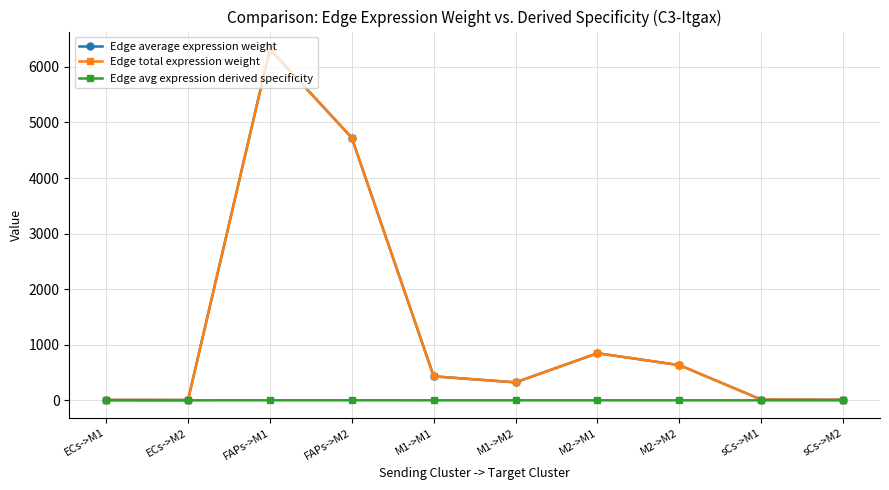

Is it true that Edge total expression weight equals 322.7 at M1->M2?

True